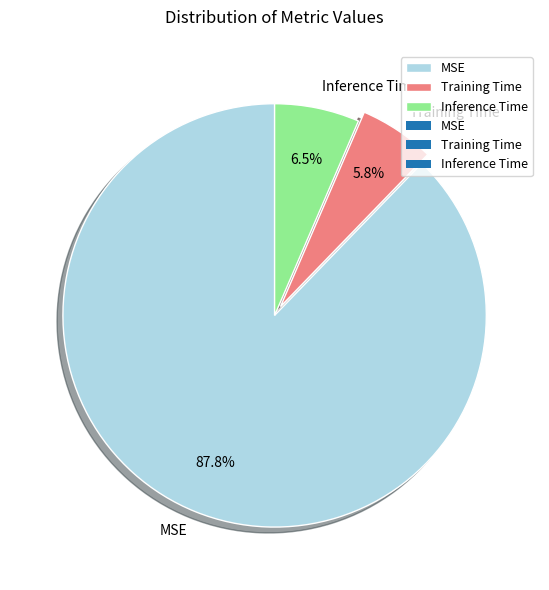

Is MSE the majority of the pie?

Yes